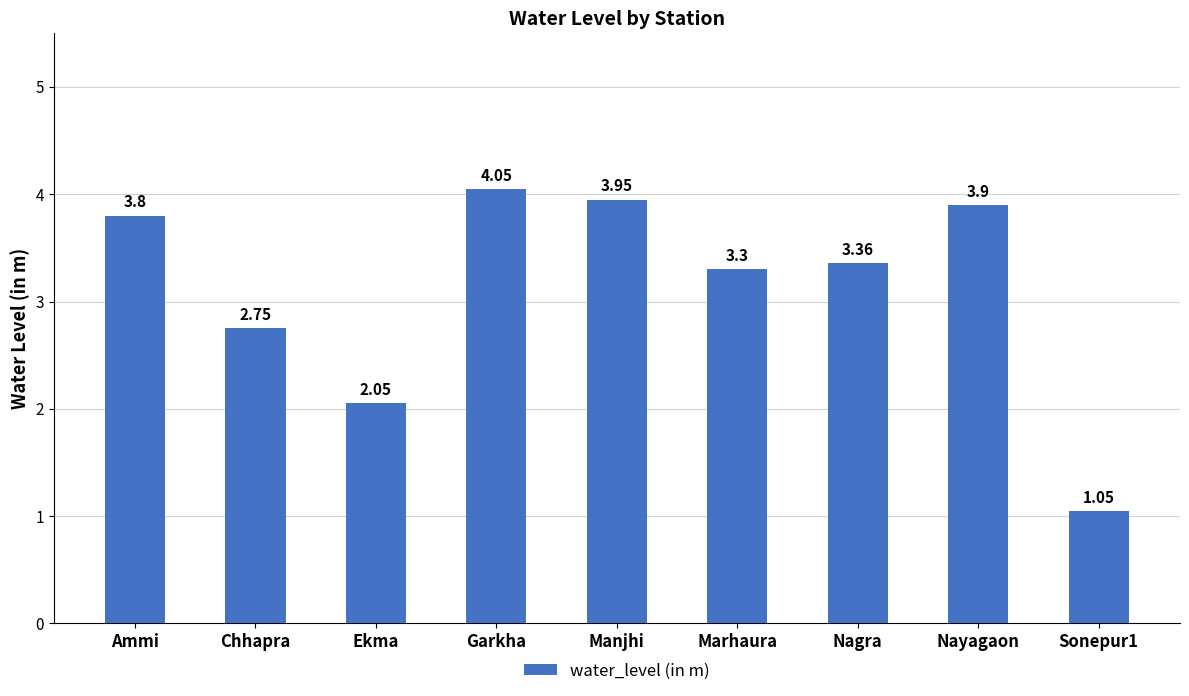

Rank the categories by value from highest to lowest.

Garkha, Manjhi, Nayagaon, Ammi, Nagra, Marhaura, Chhapra, Ekma, Sonepur1